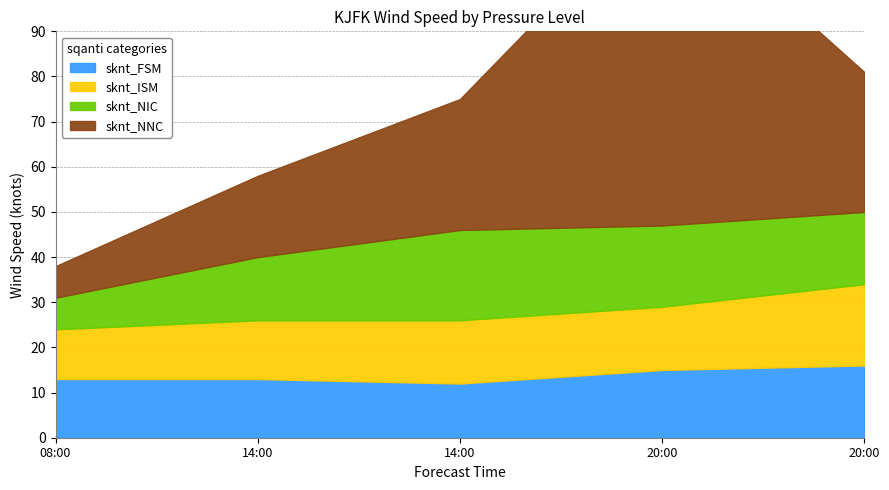

What is the spread (max minus min) of values at 14:00?

5